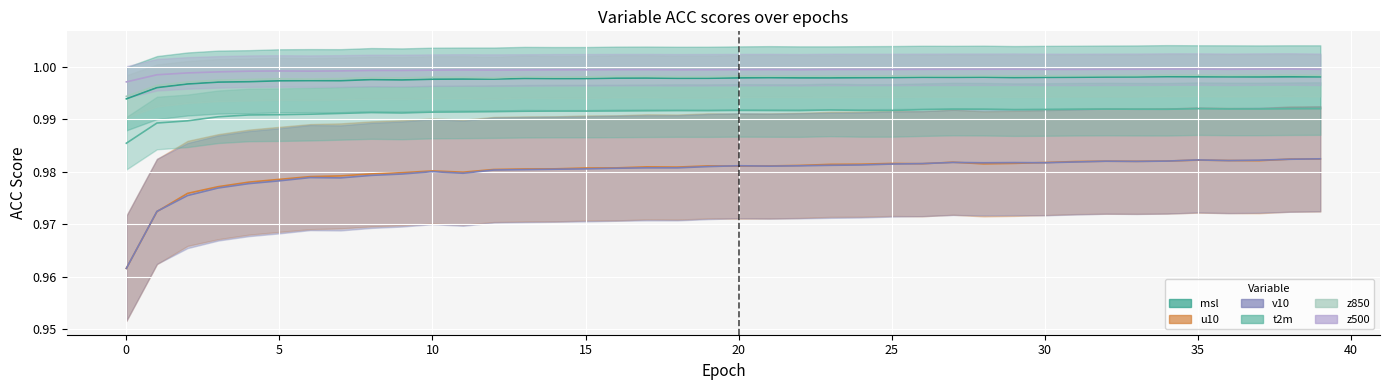

Where is the first local maximum for u10?

10